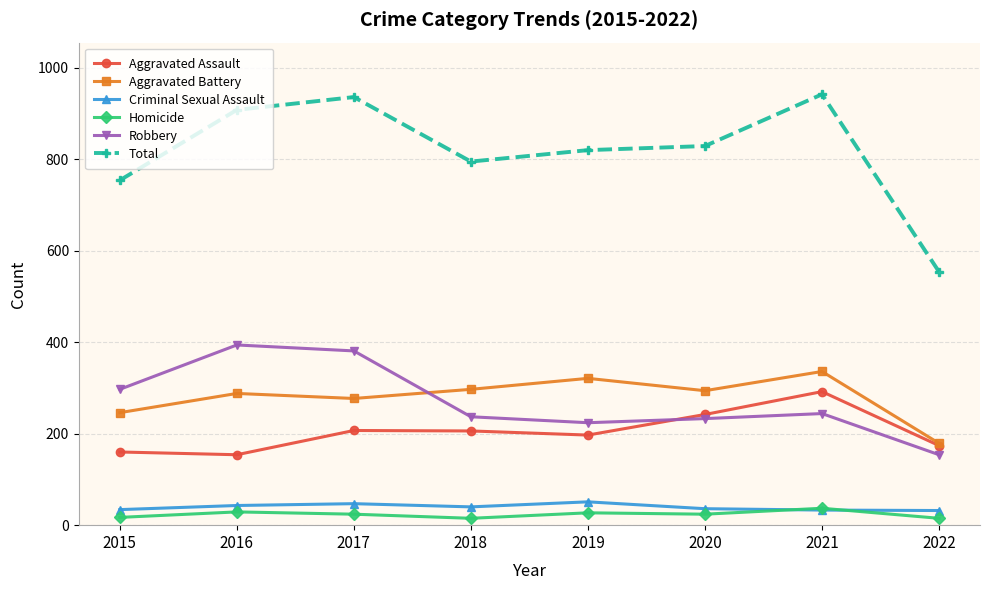

What is the value of the Criminal Sexual Assault point at the 1st from the left?

34